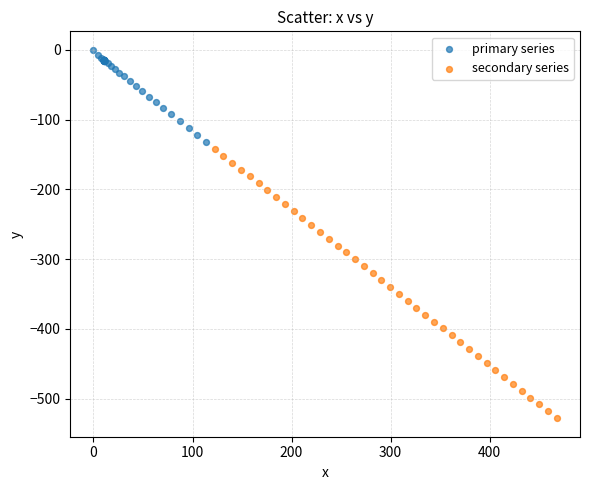

Which series reaches the minimum Y coordinate?

secondary series